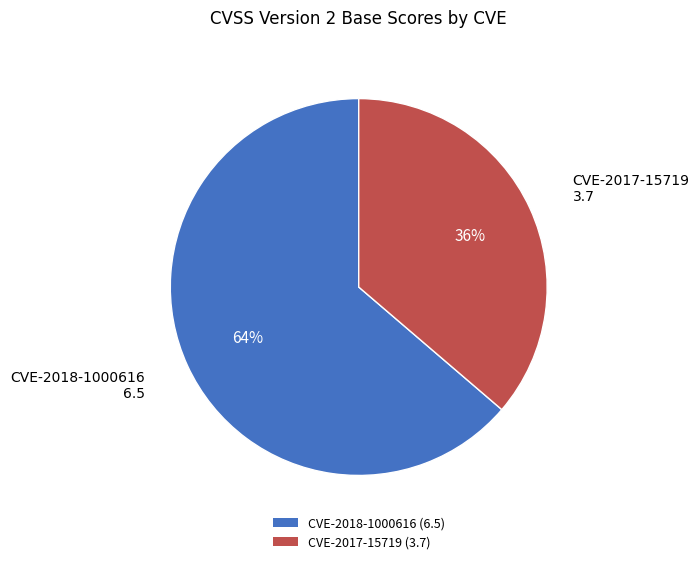

To the nearest percent, what is the average slice percentage?

50%